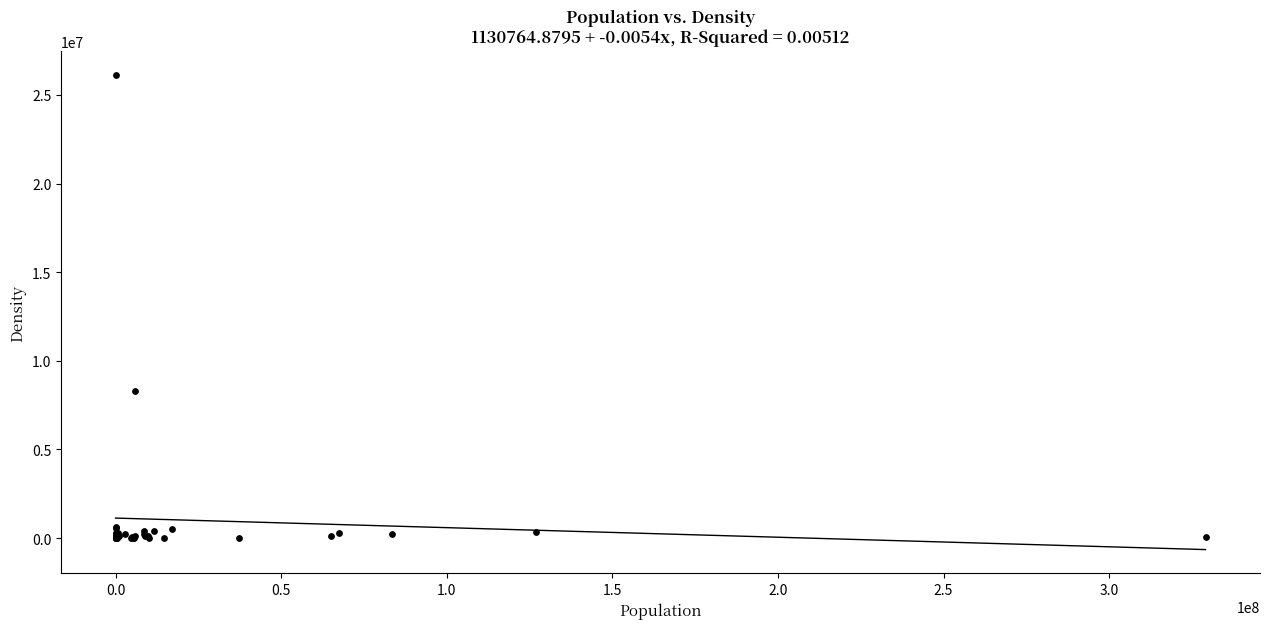

What Y value in the scatter plot is closest to 13076243?

8291919